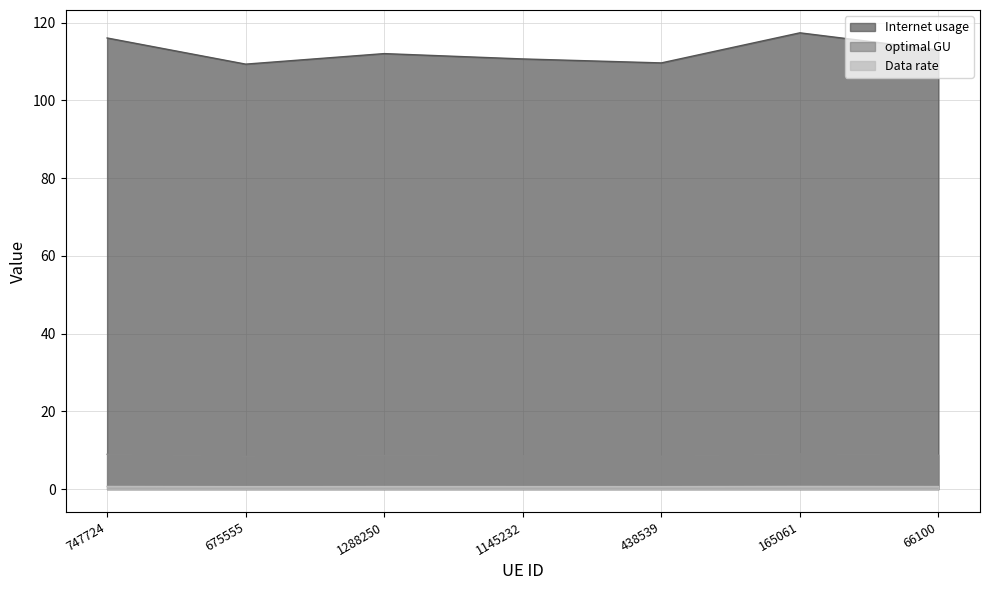

Reading left to right, extract all data points from this chart.

Internet usage: 747724=9.0	675555=8.4	1288250=8.6	1145232=8.5	438539=8.5	165061=9.1	66100=8.7
optimal GU: 747724=116.1	675555=109.3	1288250=112.0	1145232=110.7	438539=109.6	165061=117.4	66100=113.0
Data rate: 747724=0.7	675555=0.7	1288250=0.7	1145232=0.7	438539=0.7	165061=0.7	66100=0.7